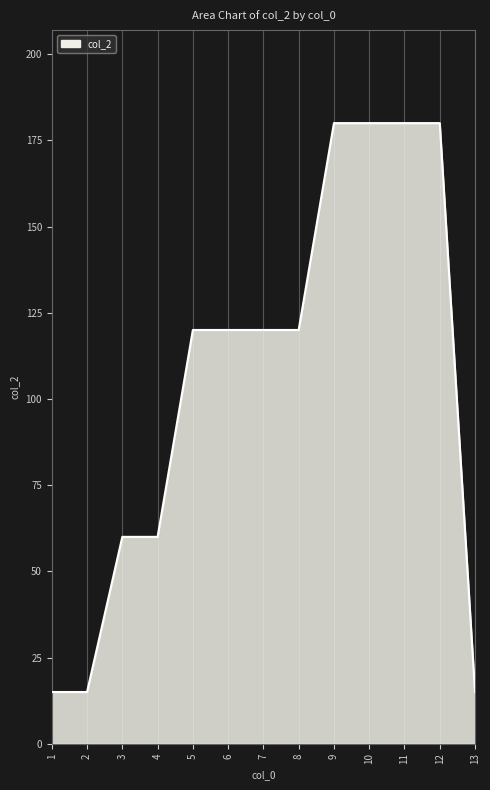

Approximately how many times larger is the value at 3 compared to 1?

4.0